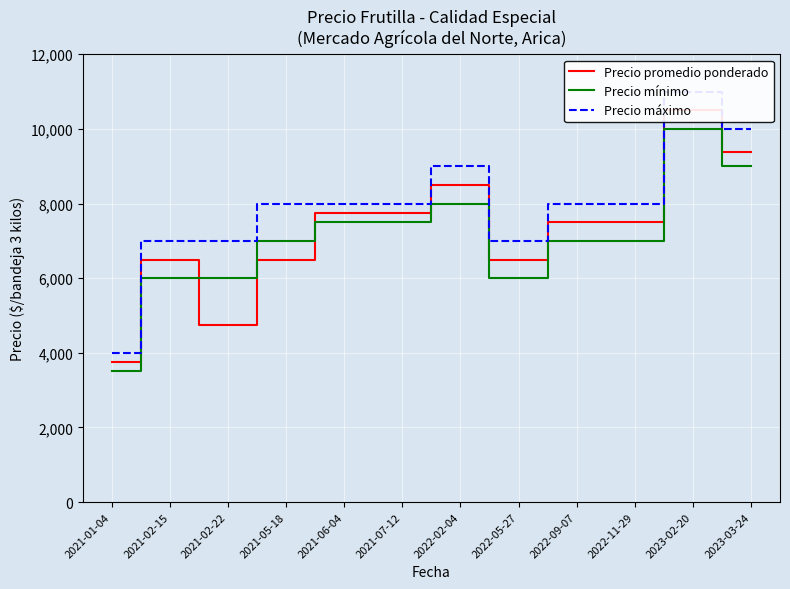

Where does the Precio máximo series first go above 8000?

2022-02-04